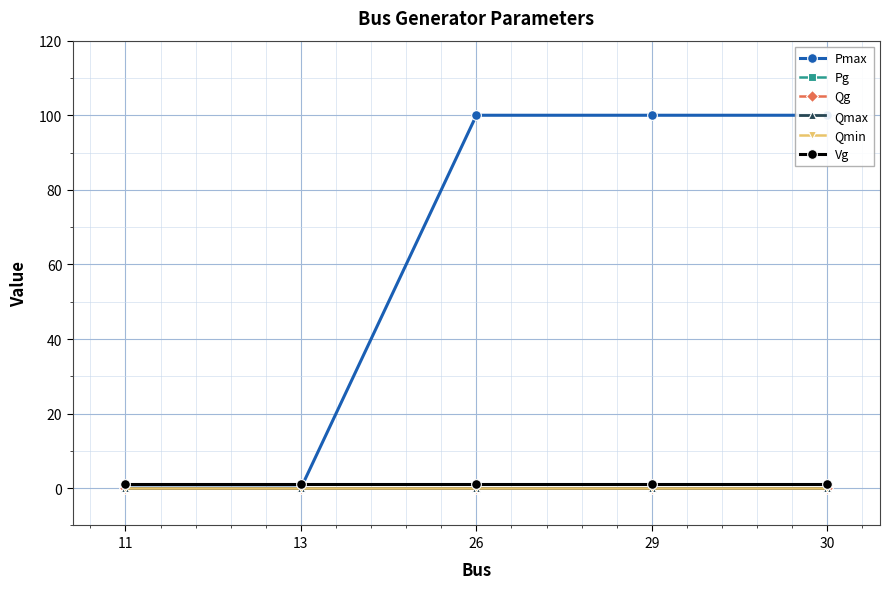

At 26, list the series in order from largest to smallest.

Pmax, Vg, Pg, Qg, Qmax, Qmin